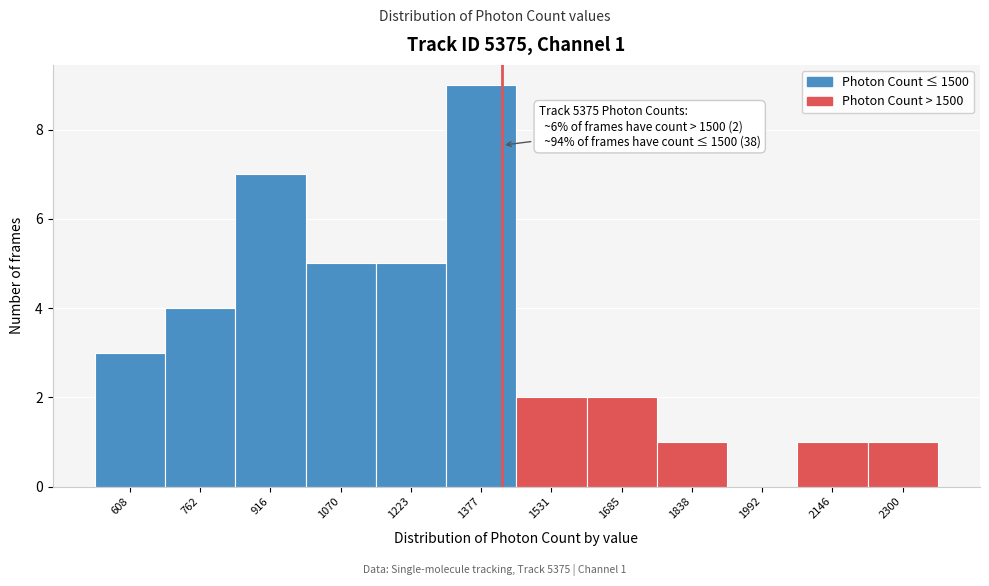

Reading left to right, transcribe all the data shown in this chart.

608=3	762=4	916=7	1070=5	1223=5	1377=9	1531=2	1685=2	1838=1	1992=0	2146=1	2300=1